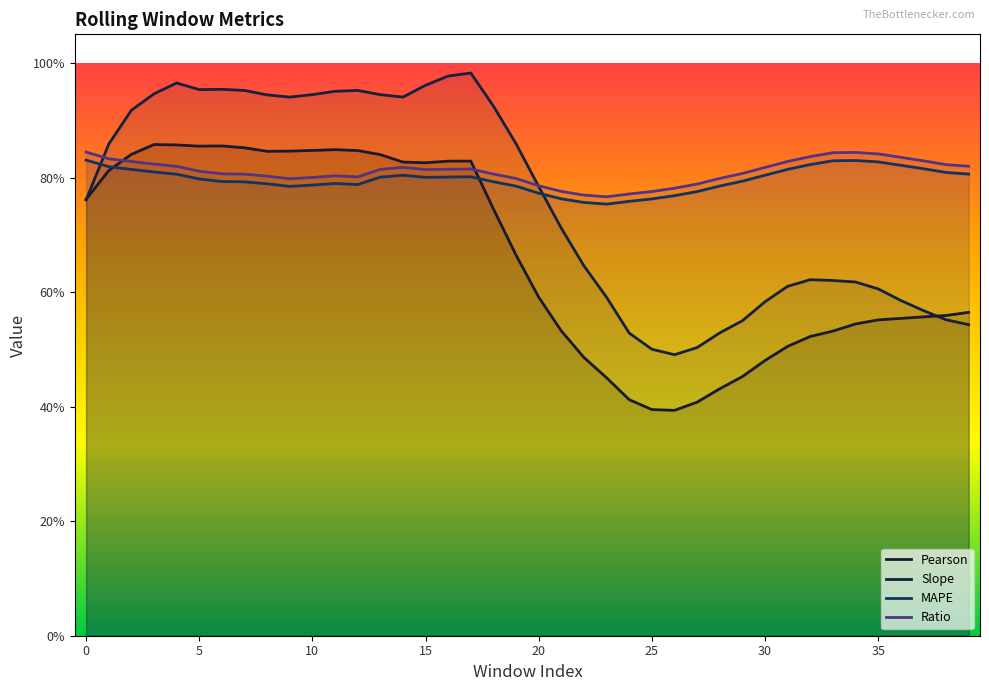

What are all the series names shown in the legend?

Pearson, Slope, MAPE, Ratio